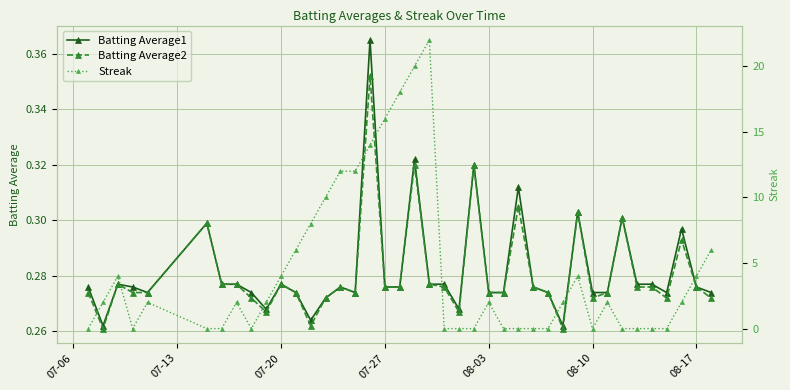

True or false: Batting Average1 and Batting Average2 intersect in this chart.

False